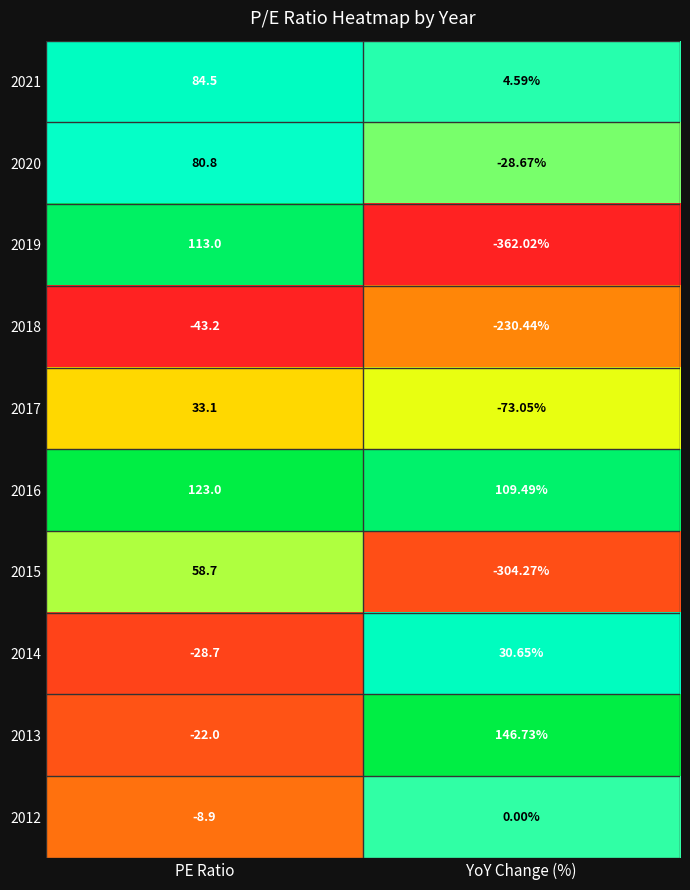

At which category is the sum across all series the highest?

PE Ratio